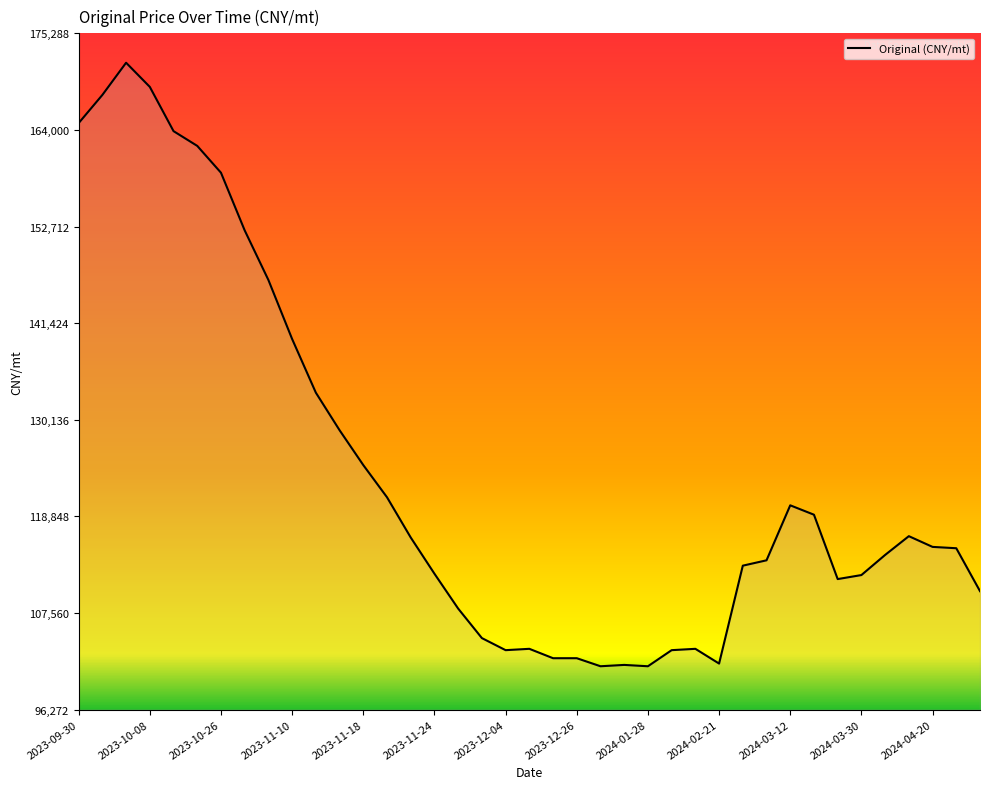

What is the average value?

123871.0